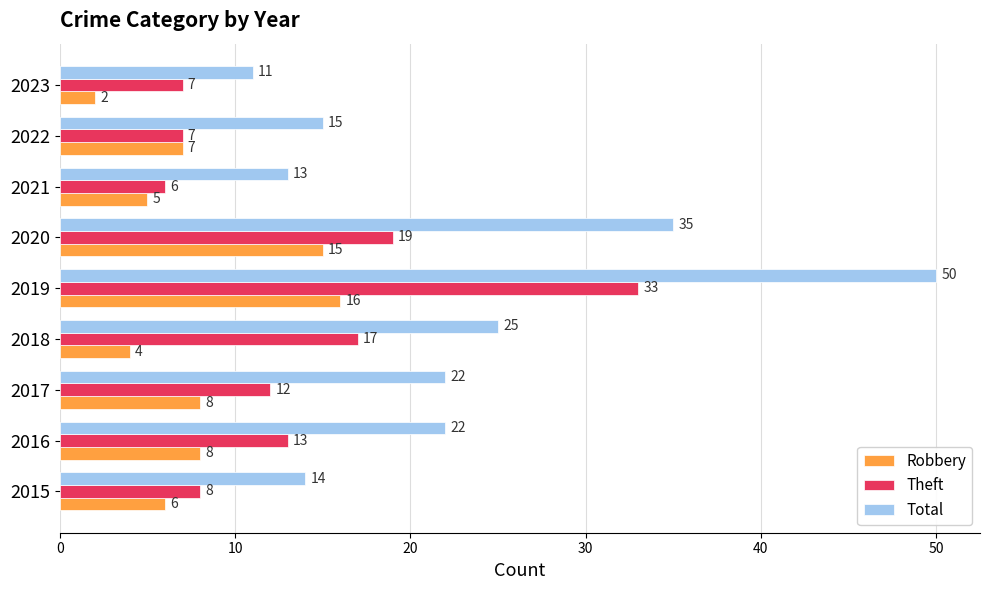

Which series has the largest total across all categories?

Total